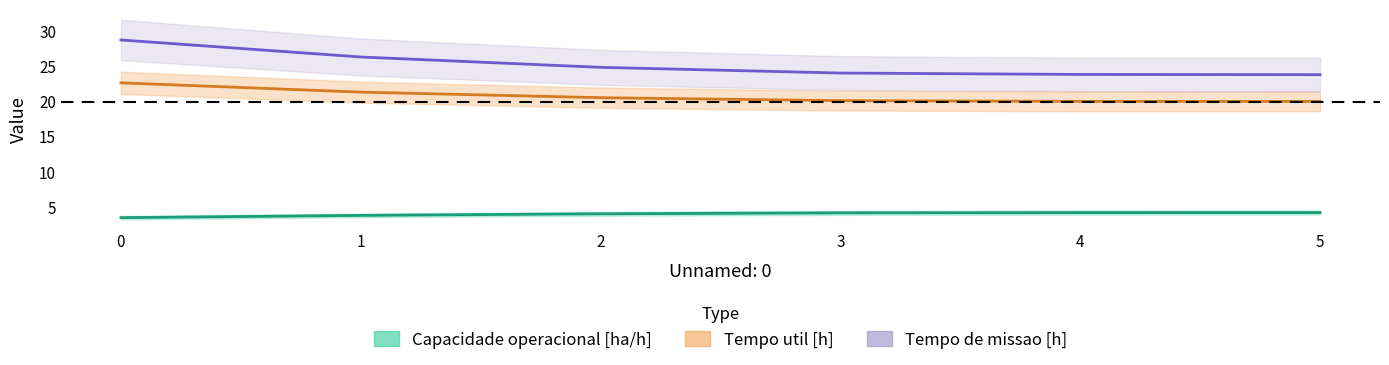

True or false: Capacidade operacional [ha/h] and Tempo util [h] cross at least once.

False